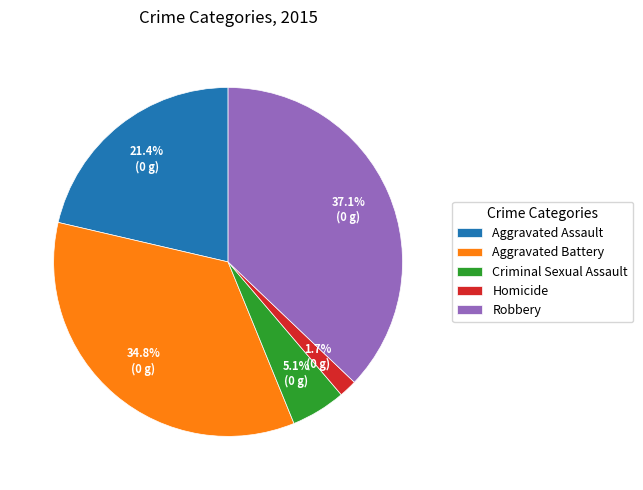

Rank the categories by value from highest to lowest.

Robbery, Aggravated Battery, Aggravated Assault, Criminal Sexual Assault, Homicide